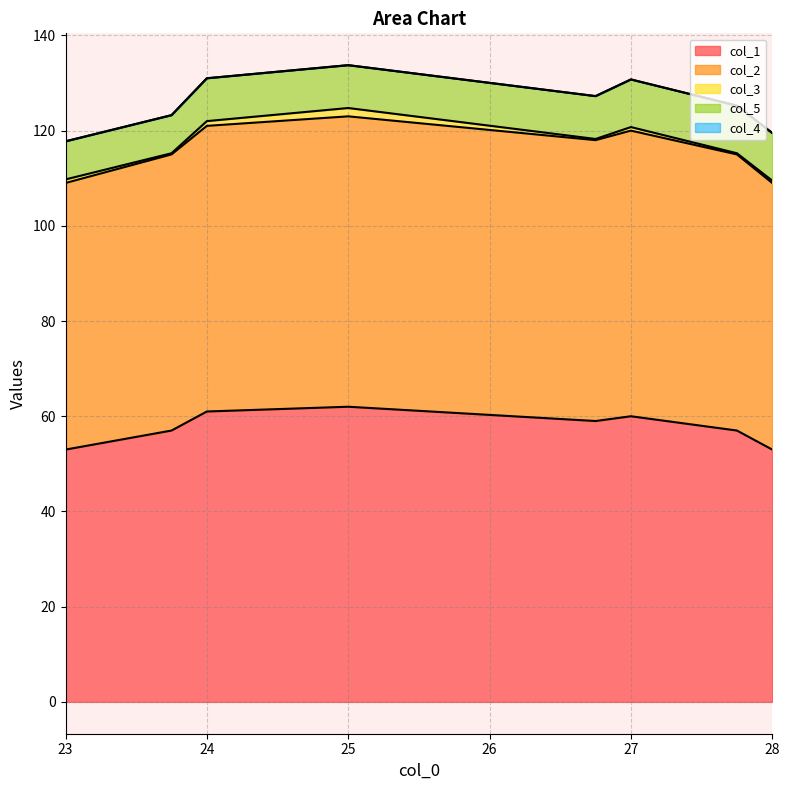

Reading left to right, list all the values displayed in this chart.

col_1: 53.0	57.0	61.0	62.0	59.0	60.0	57.0	53.0
col_2: 56.0	58.0	60.0	61.0	59.0	60.0	58.0	56.0
col_3: 0.8	0.2	1.0	1.8	0.2	0.8	0.2	0.5
col_5: 8.0	8.0	9.0	9.0	9.0	10.0	10.0	10.0
col_4: 0.0	0.0	0.0	0.0	0.0	0.0	0.0	0.0